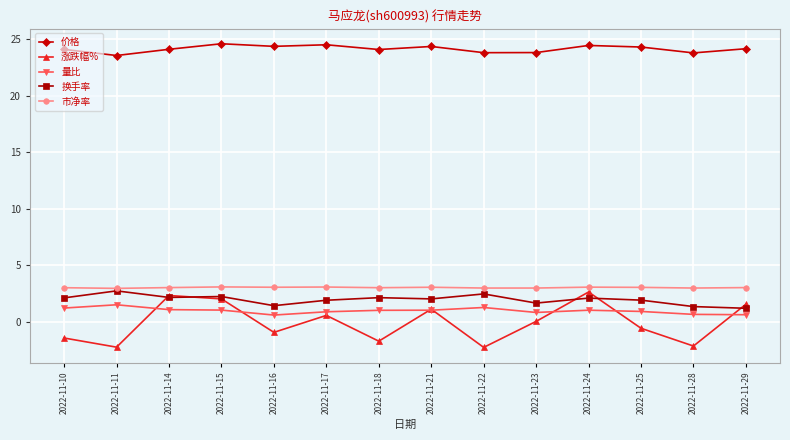

What is the maximum value for 涨跌幅%?

2.6